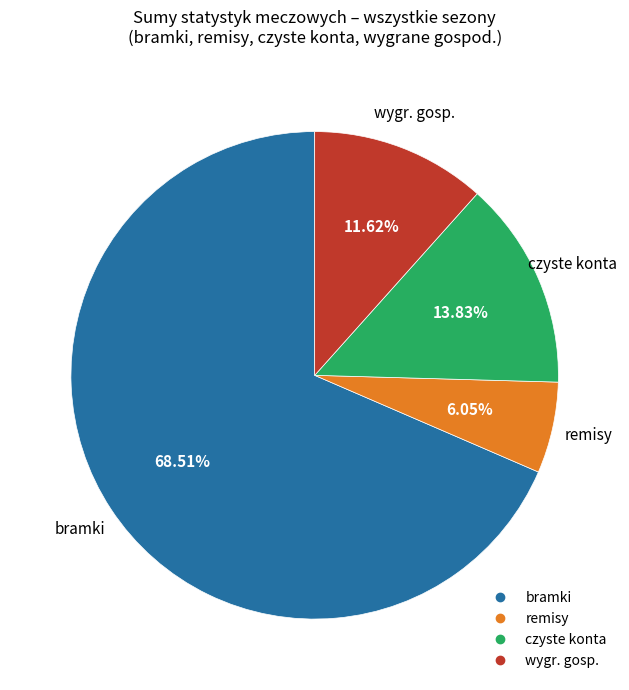

Is there a majority slice in this chart?

Yes